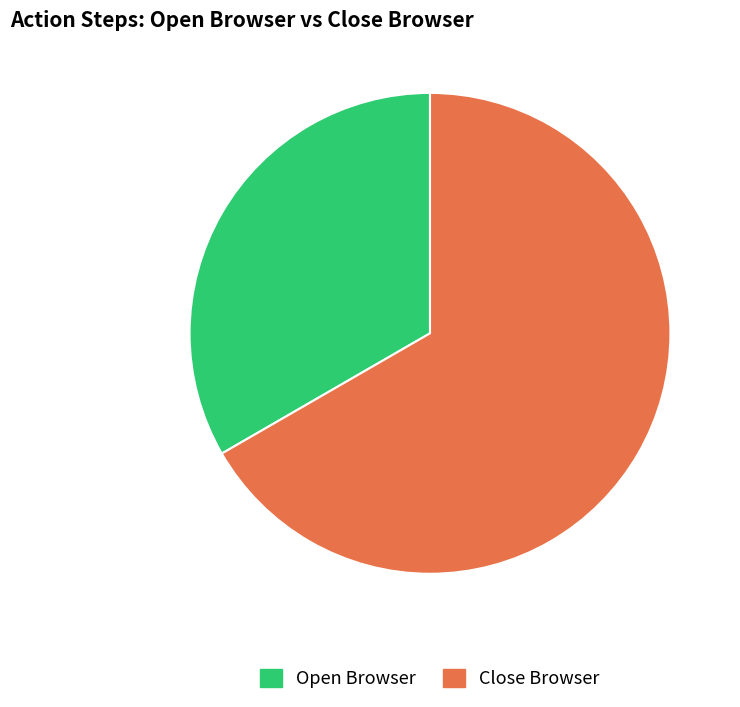

Which category has the biggest portion of the pie?

Close Browser